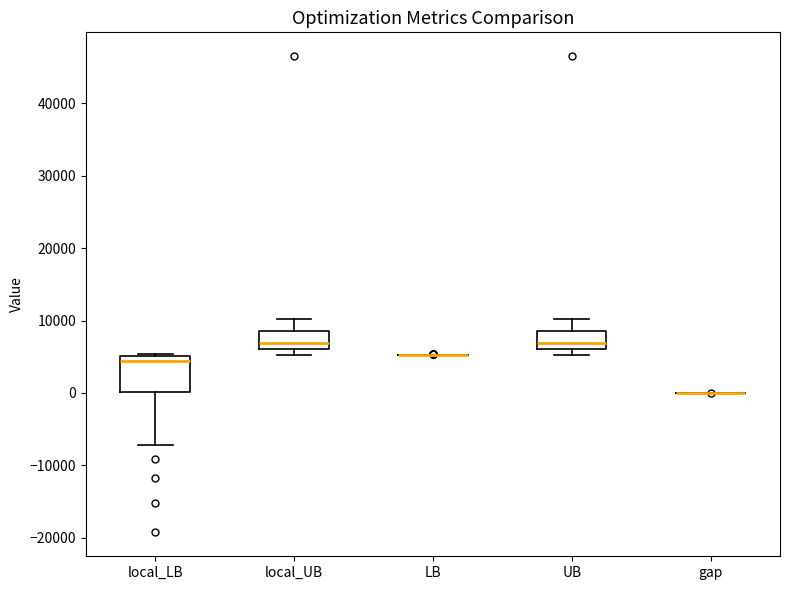

Reading left to right, transcribe this box plot: for each box, give where its median line is, the range the box spans, and where its two whiskers end, as read against the y-axis. The values are not printed on the chart, so give them approximately, as read against the axis.

local_LB: median 4000, box 0 to 5000, whiskers -7000 to 5000 (just above the box's upper edge)
local_UB: median 7000, box 6000 to 9000, whiskers 5000 to 10000
LB: box collapsed to a line at 5000, whiskers 5000 to 5000
UB: median 7000, box 6000 to 9000, whiskers 5000 to 10000
gap: box collapsed to a line at 0, whiskers 0 to 0